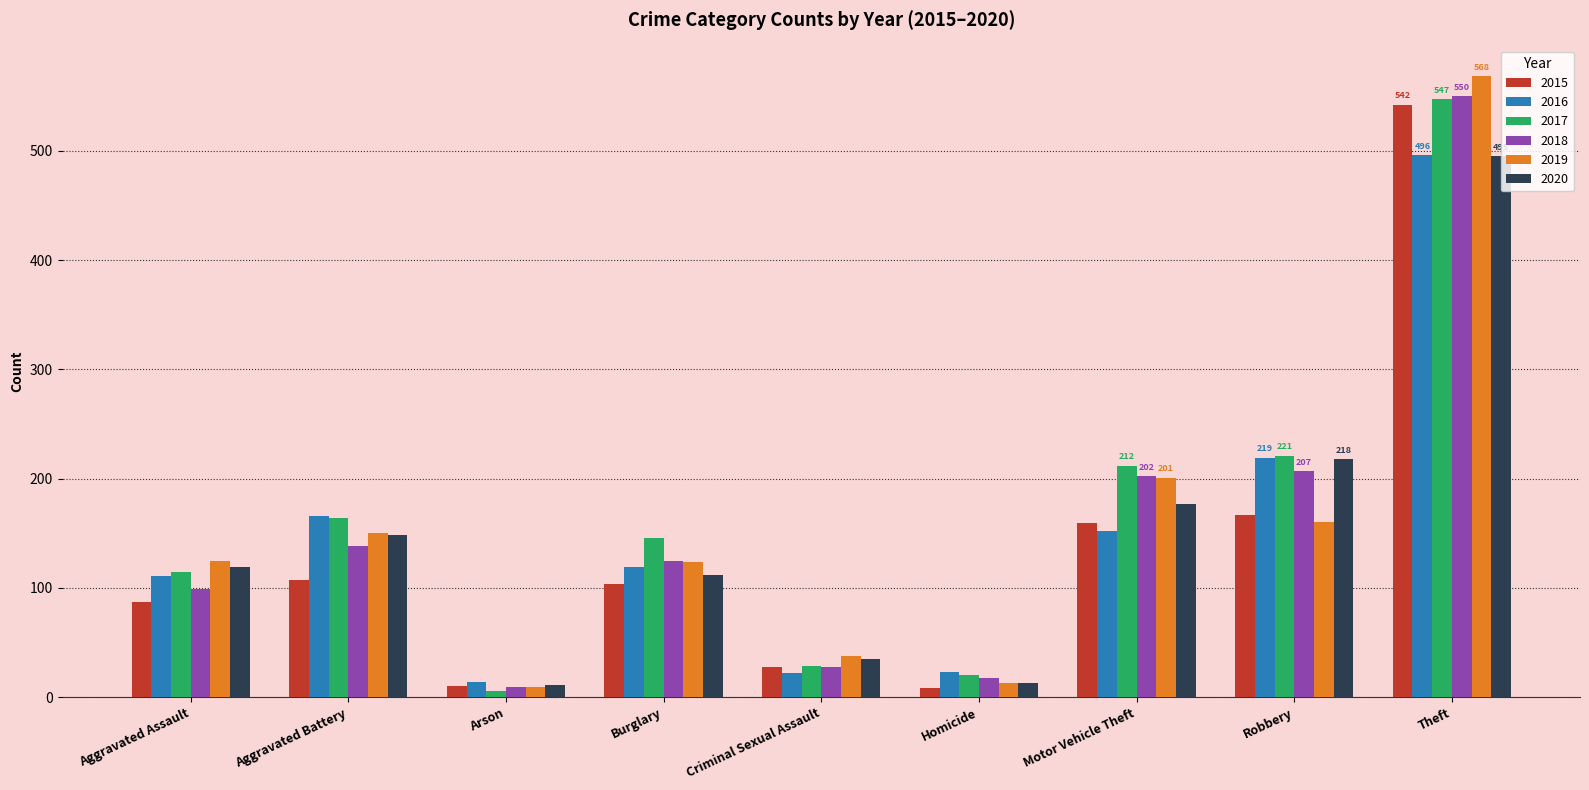

What is the sum of the 2017 values at Robbery and Criminal Sexual Assault?

250